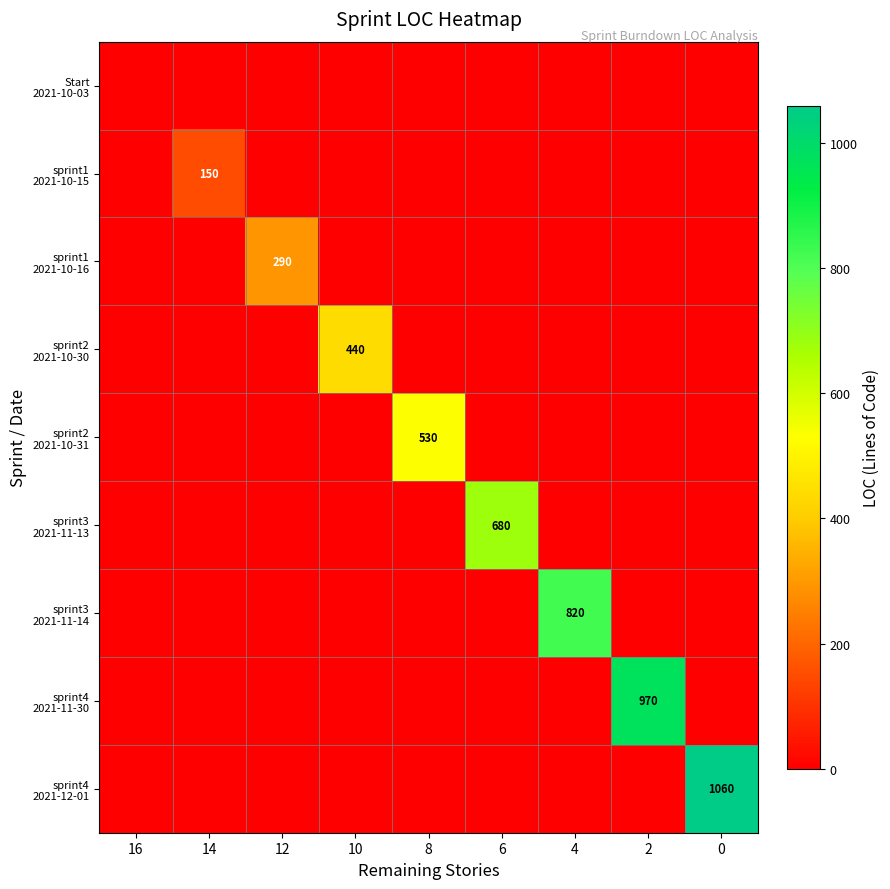

At 2, list the series in order from largest to smallest.

sprint4 2021-11-30, Start 2021-10-03, sprint1 2021-10-15, sprint1 2021-10-16, sprint2 2021-10-30, sprint2 2021-10-31, sprint3 2021-11-13, sprint3 2021-11-14, sprint4 2021-12-01